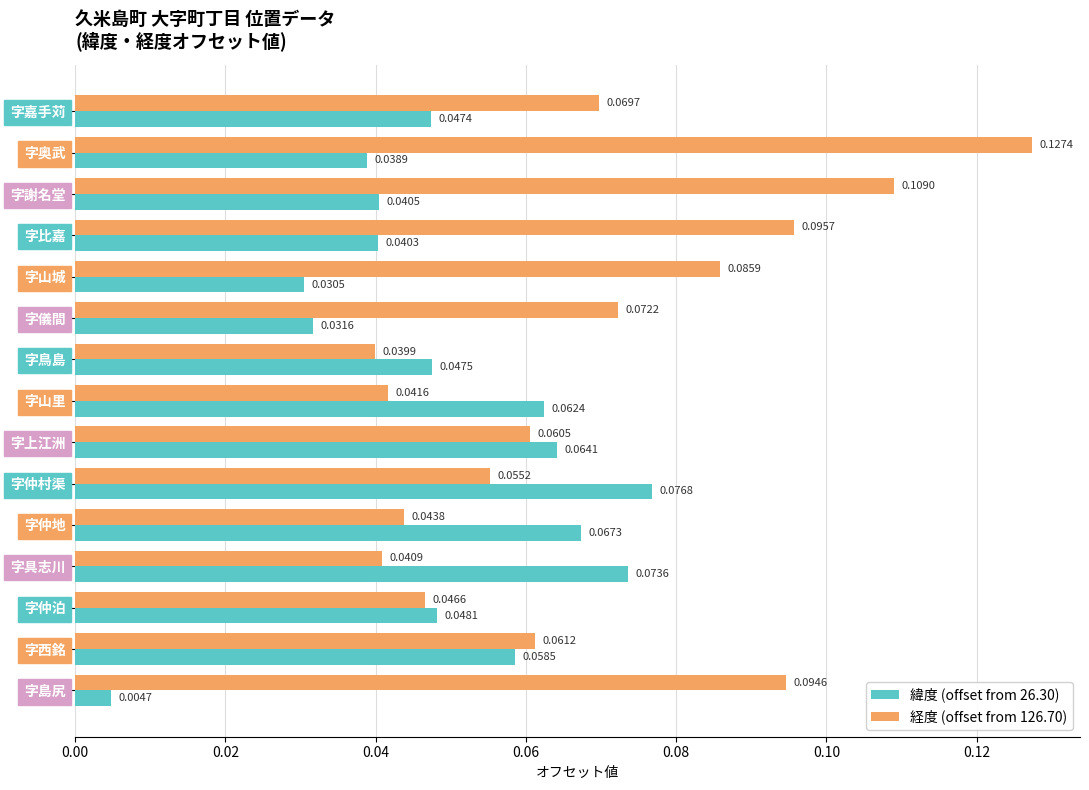

What is the sum of all 経度 (offset from 126.70) values?

1.0